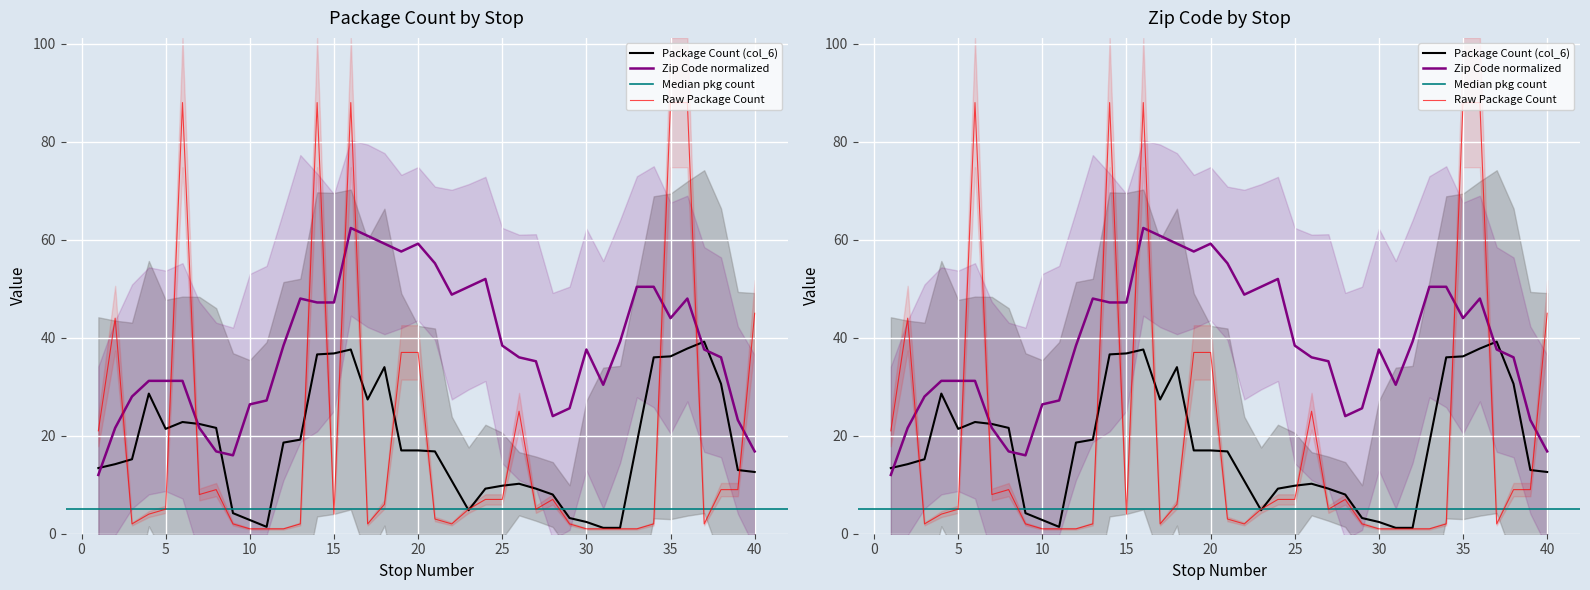

Reading left to right, transcribe all the data shown in this chart.

1=21	2=44	3=2	4=4	5=5	6=88	7=8	8=9	9=2	10=1	11=1	12=1	13=2	14=88	15=4	16=88	17=2	18=6	19=37	20=37	21=3	22=2	23=5	24=7	25=7	26=25	27=5	28=7	29=2	30=1	31=1	32=1	33=1	34=2	35=88	36=88	37=2	38=9	39=9	40=45